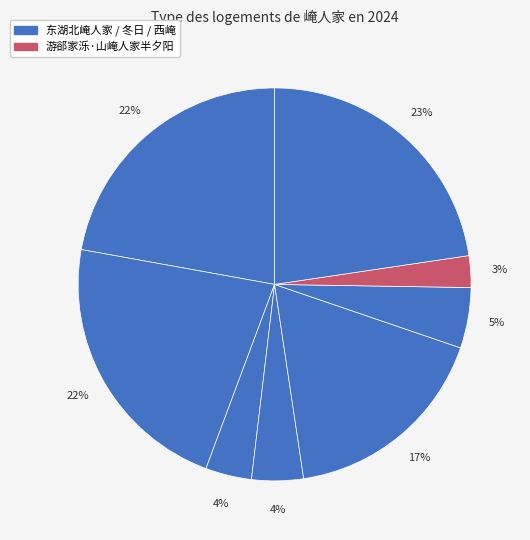

To the nearest percent, what is the average slice percentage?

12%